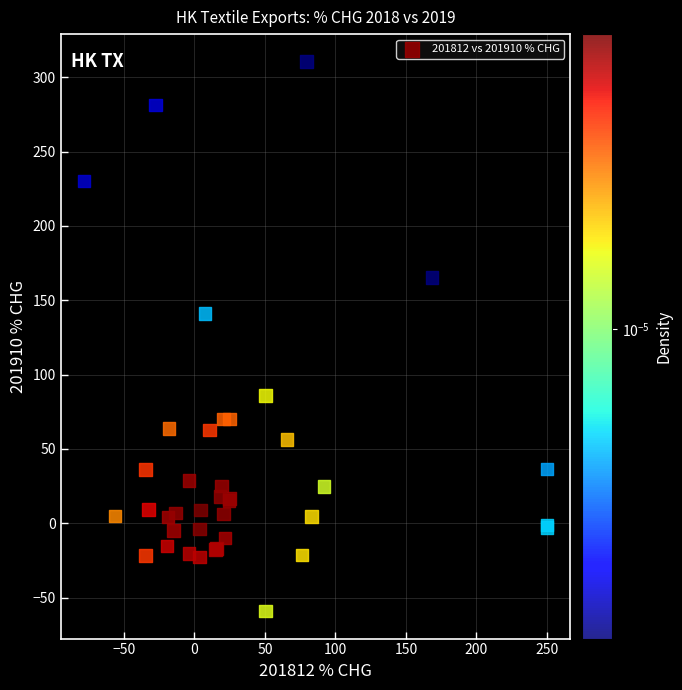

What Y value in the scatter plot is closest to 125?

141.1